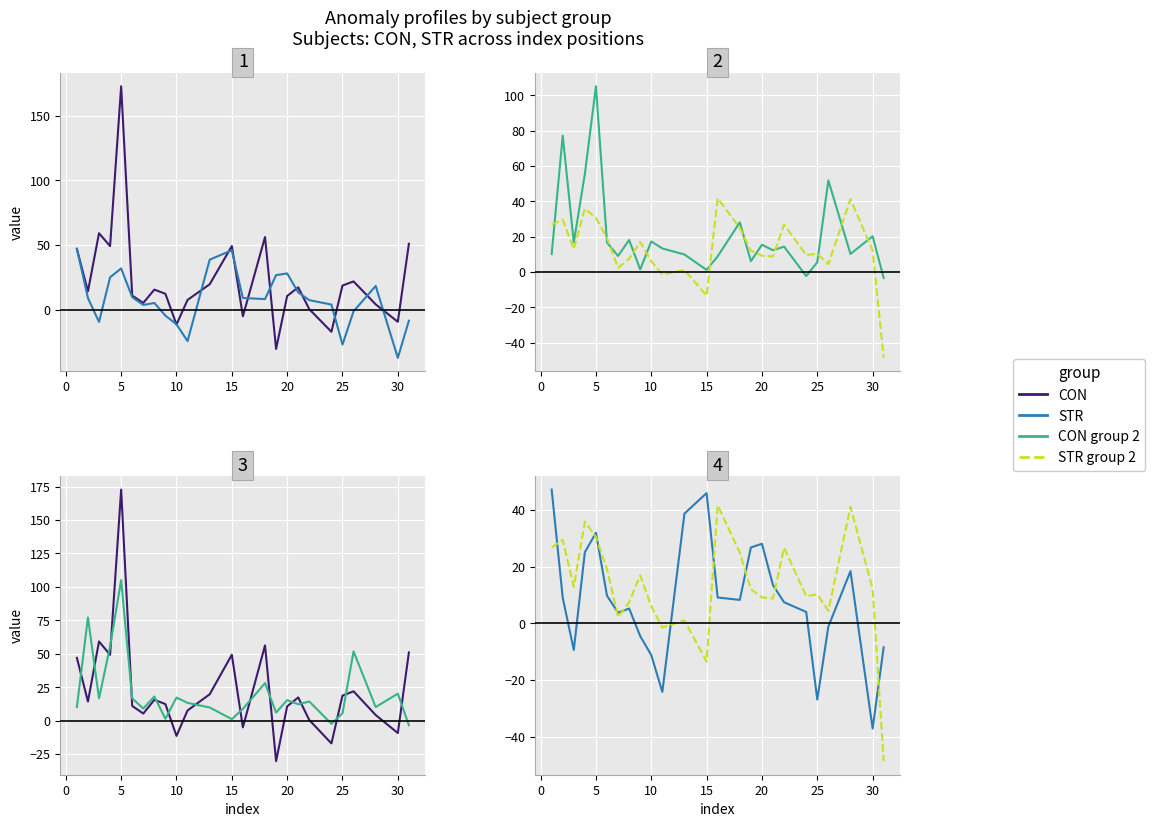

How many times do CON and CON_2 cross each other?

16